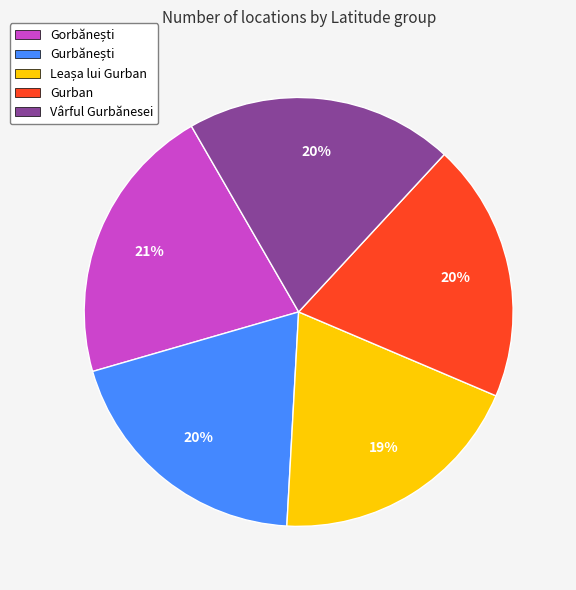

Is there any slice that represents more than half of the pie?

No